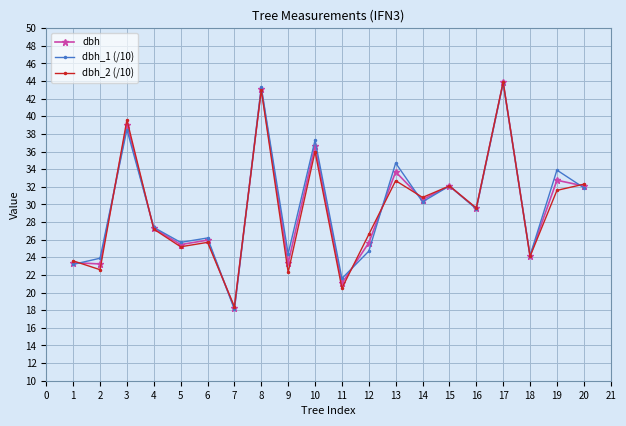

How many values in the dbh_2 (/10) series exceed 29?

10